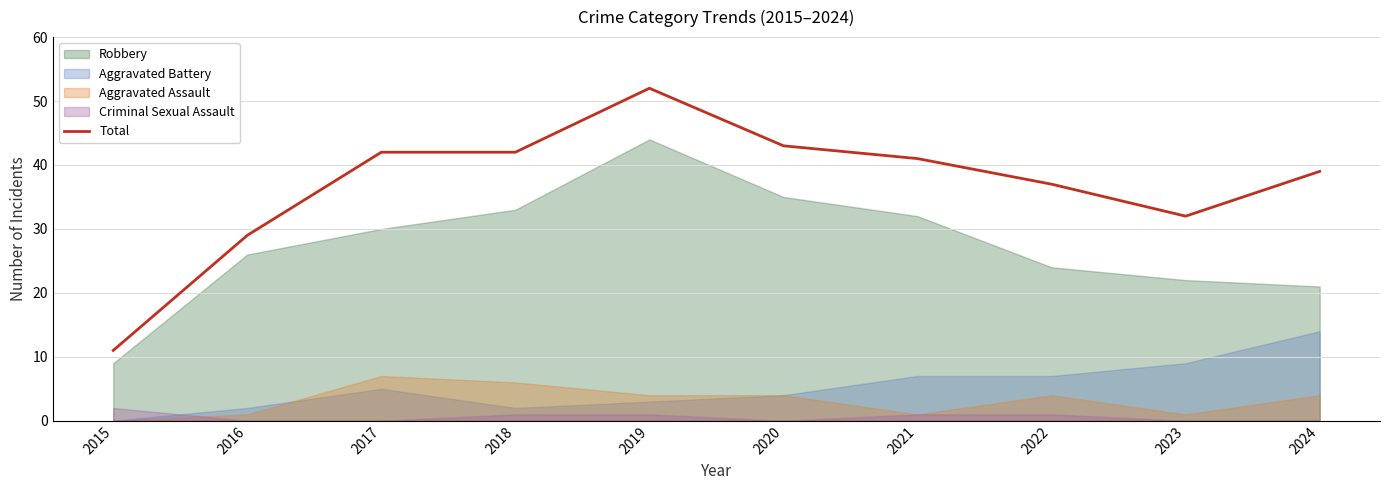

At which label does the data first exceed 41?

2017